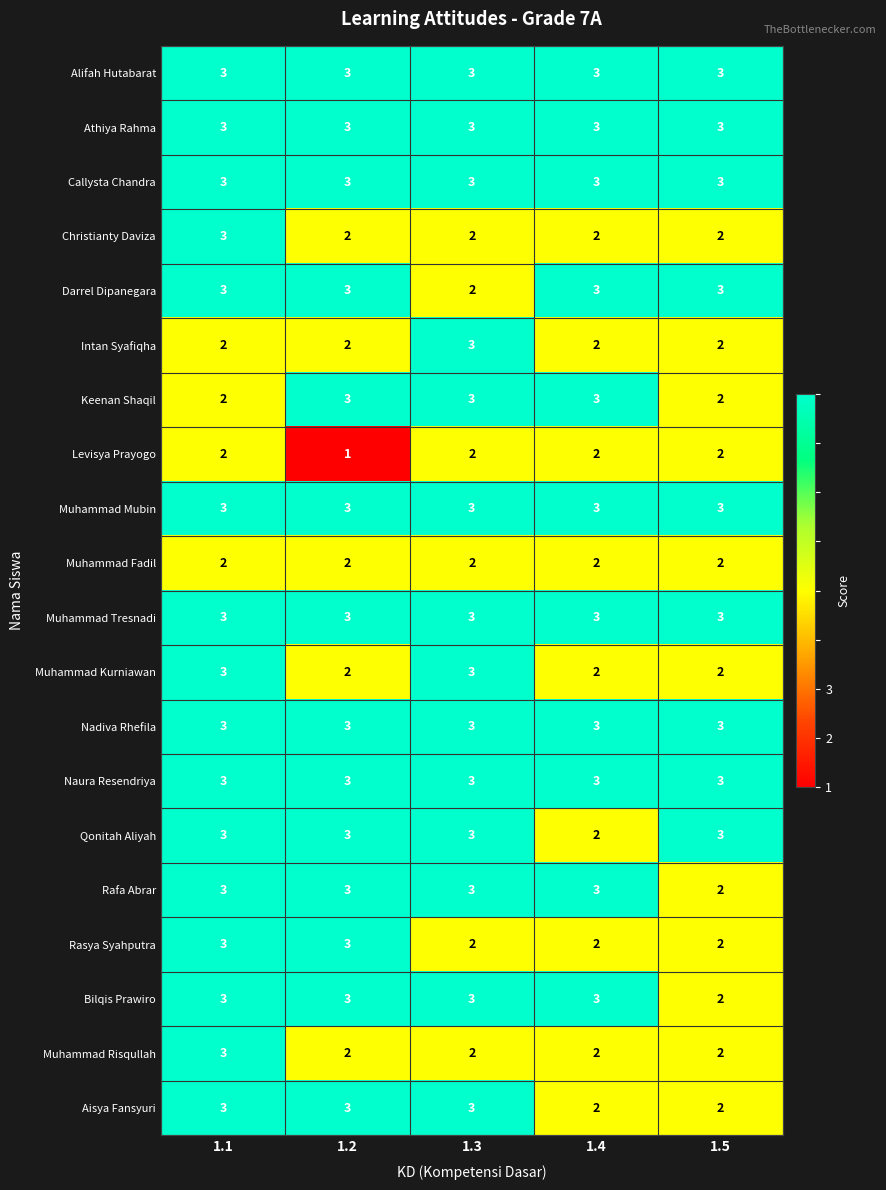

At which category is the sum across all series the highest?

1.1